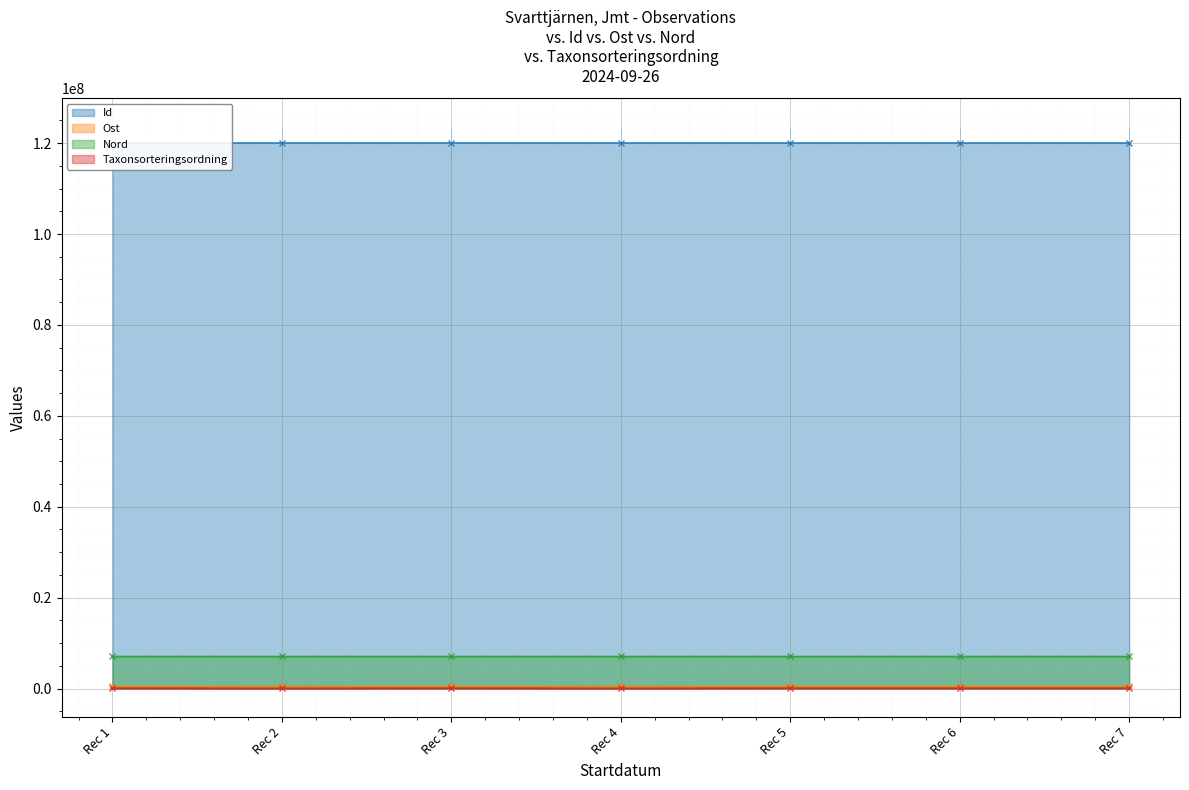

What is the sum of all Id values?

840281294